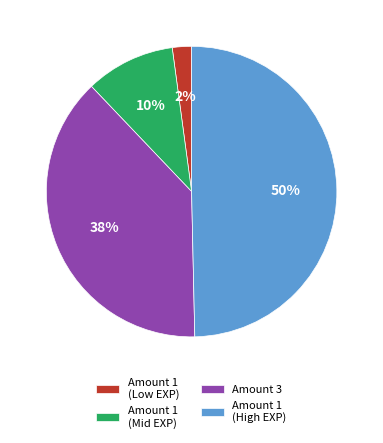

Is the sum of Amount 1 (High EXP) and Amount 1 (Mid EXP) greater than half?

Yes